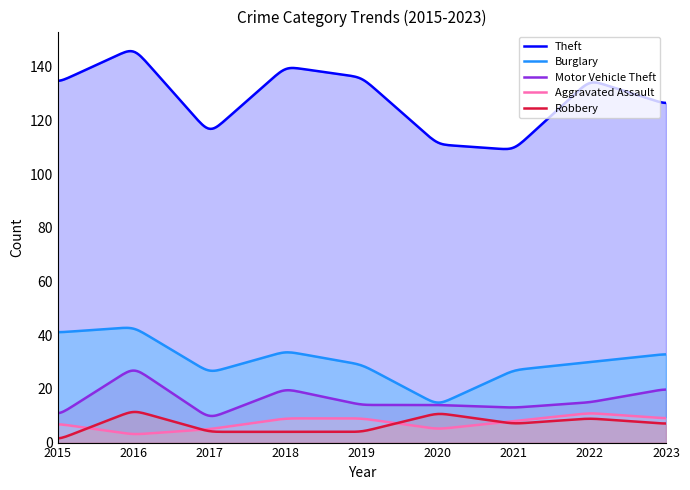

What is the difference between the Robbery values at 2021 and 2022?

2